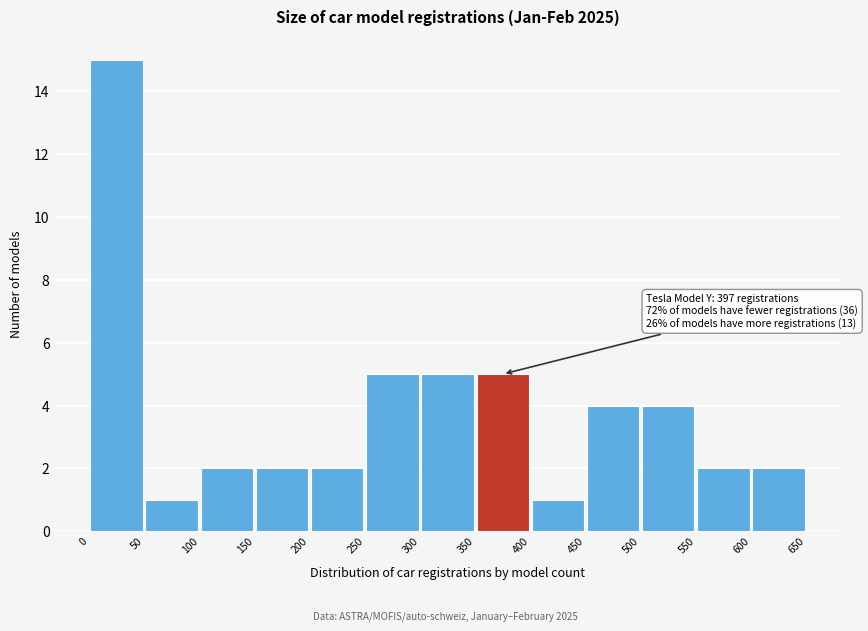

Which range on the x-axis has the tallest bar?

0 to 50